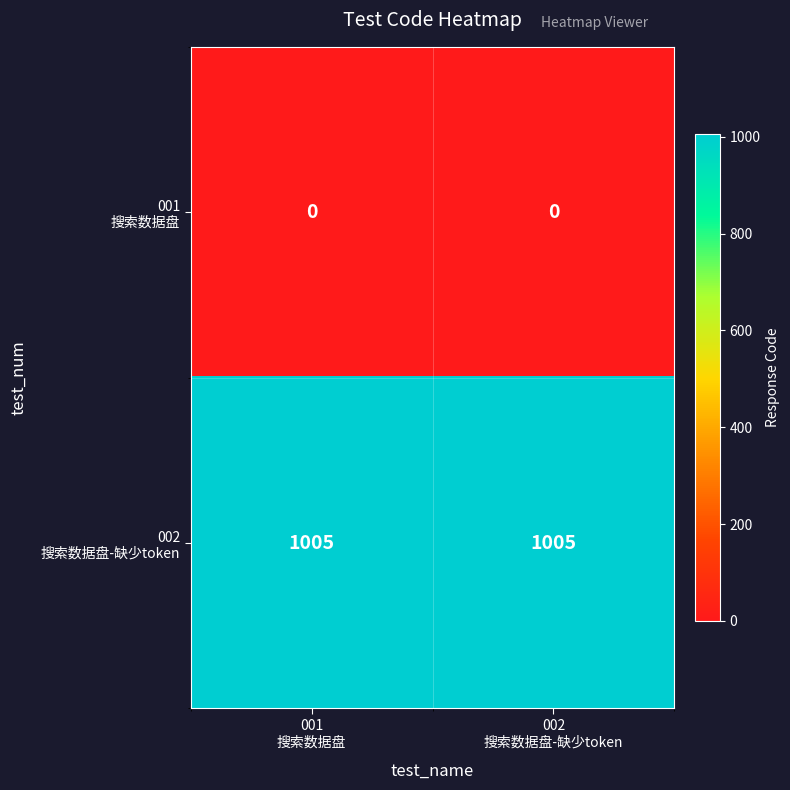

Between 001
搜索数据盘 and 002
搜索数据盘-缺少token, which is larger?

001
搜索数据盘